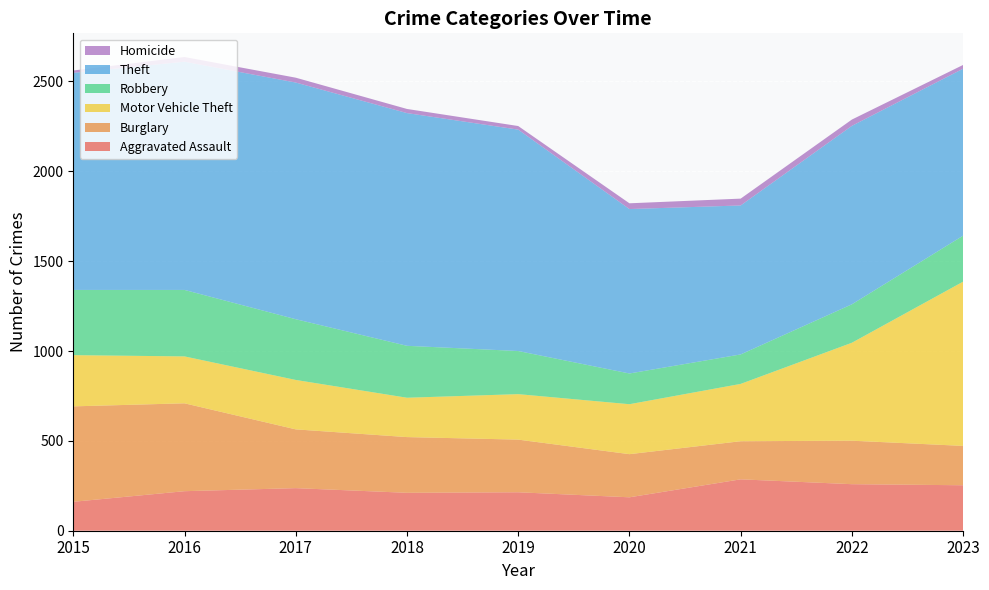

Reading left to right, what are all the values shown in this chart?

Aggravated Assault: 161	220	237	211	214	186	286	259	253
Burglary: 531	489	327	310	293	240	212	242	219
Motor Vehicle Theft: 285	261	275	219	253	278	319	545	914
Robbery: 363	370	338	289	240	171	164	214	256
Theft: 1208	1270	1317	1295	1232	915	829	993	929
Homicide: 13	26	27	23	20	32	38	35	21